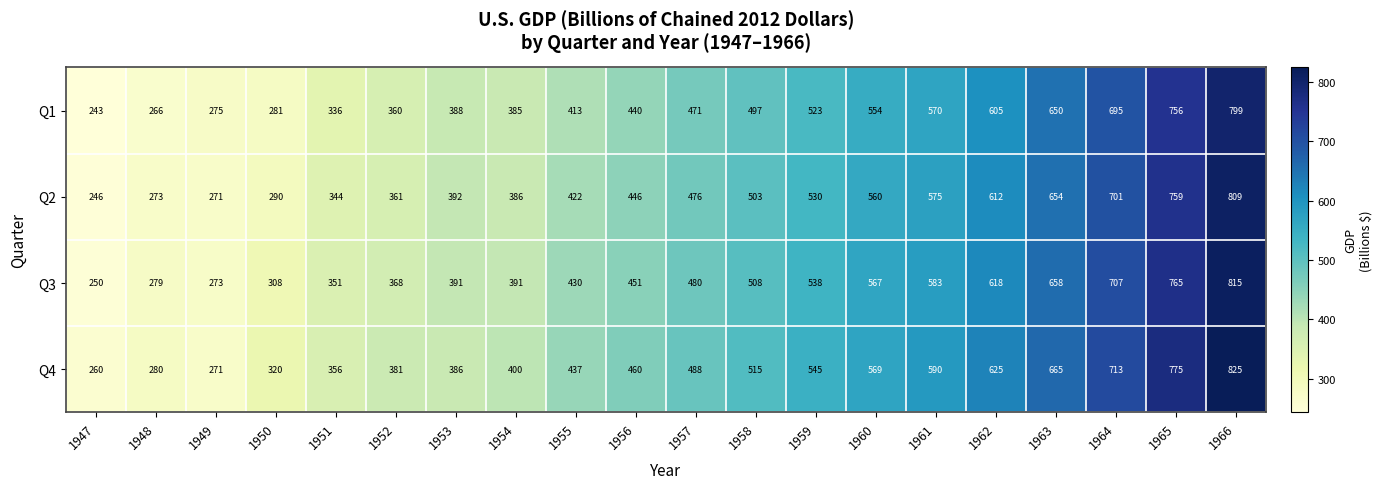

The Q3 series shows 279 at 1948. True or false?

True